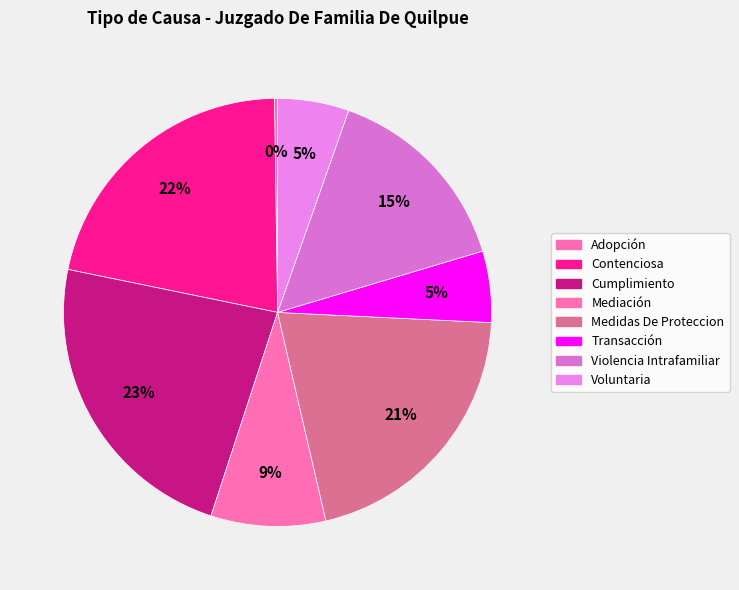

What percentage is the Violencia Intrafamiliar slice, to the nearest percent?

15%